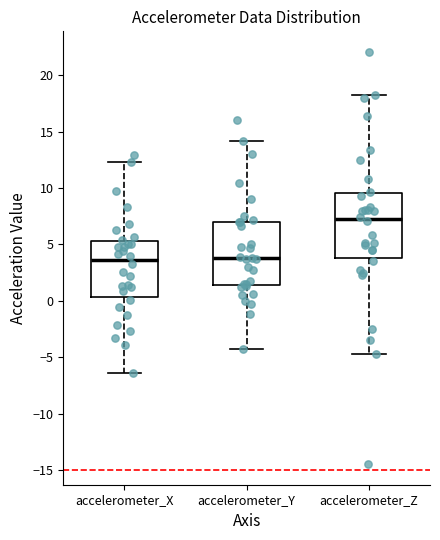

Reading left to right, read every box against the y-axis: the position of its median line, the range the box covers, and the ends of its whiskers. The values are not printed on the chart, so give them approximately, as read against the axis.

accelerometer_X: median 3.5, box 0.5 to 5.5, whiskers -6.5 to 12.5
accelerometer_Y: median 4.0, box 1.5 to 7.0, whiskers -4.5 to 14.0
accelerometer_Z: median 7.0, box 4.0 to 9.5, whiskers -4.5 to 18.0